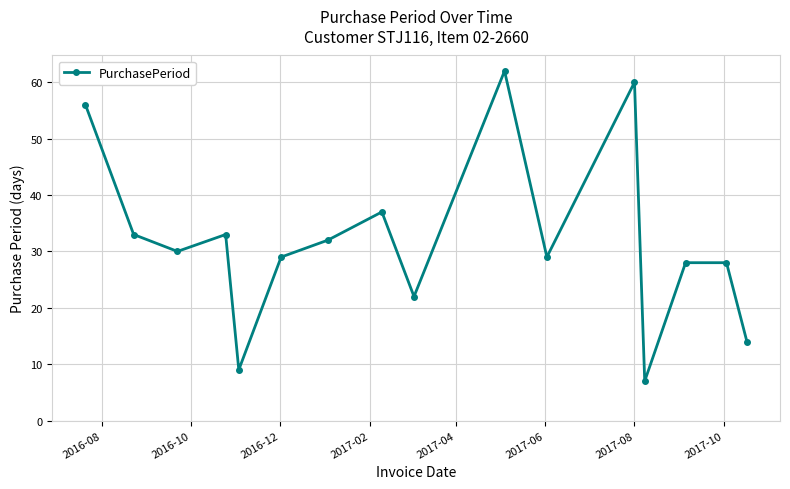

What is the value of the 1st point from the left?

56